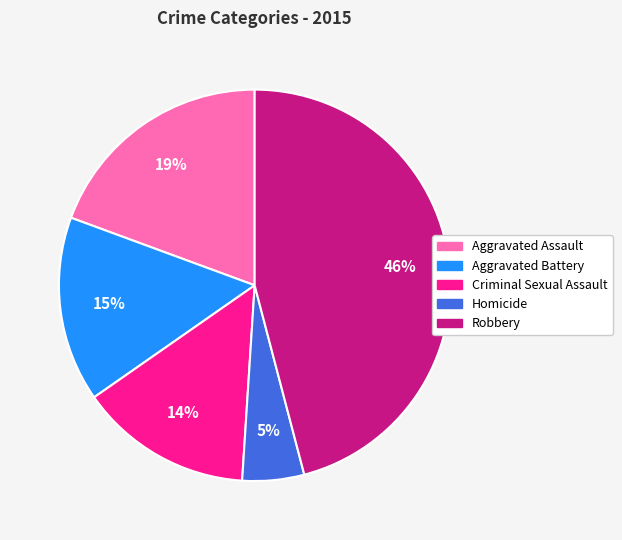

To the nearest percent, what is the difference between the largest and smallest slice percentages?

41%